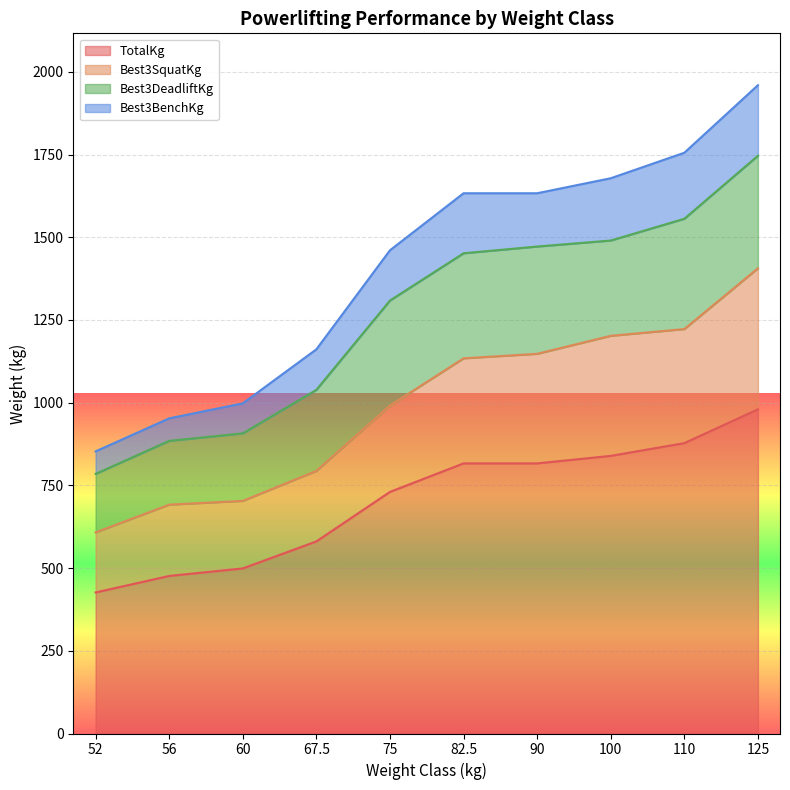

What is the label of the 3rd point from the right?

100